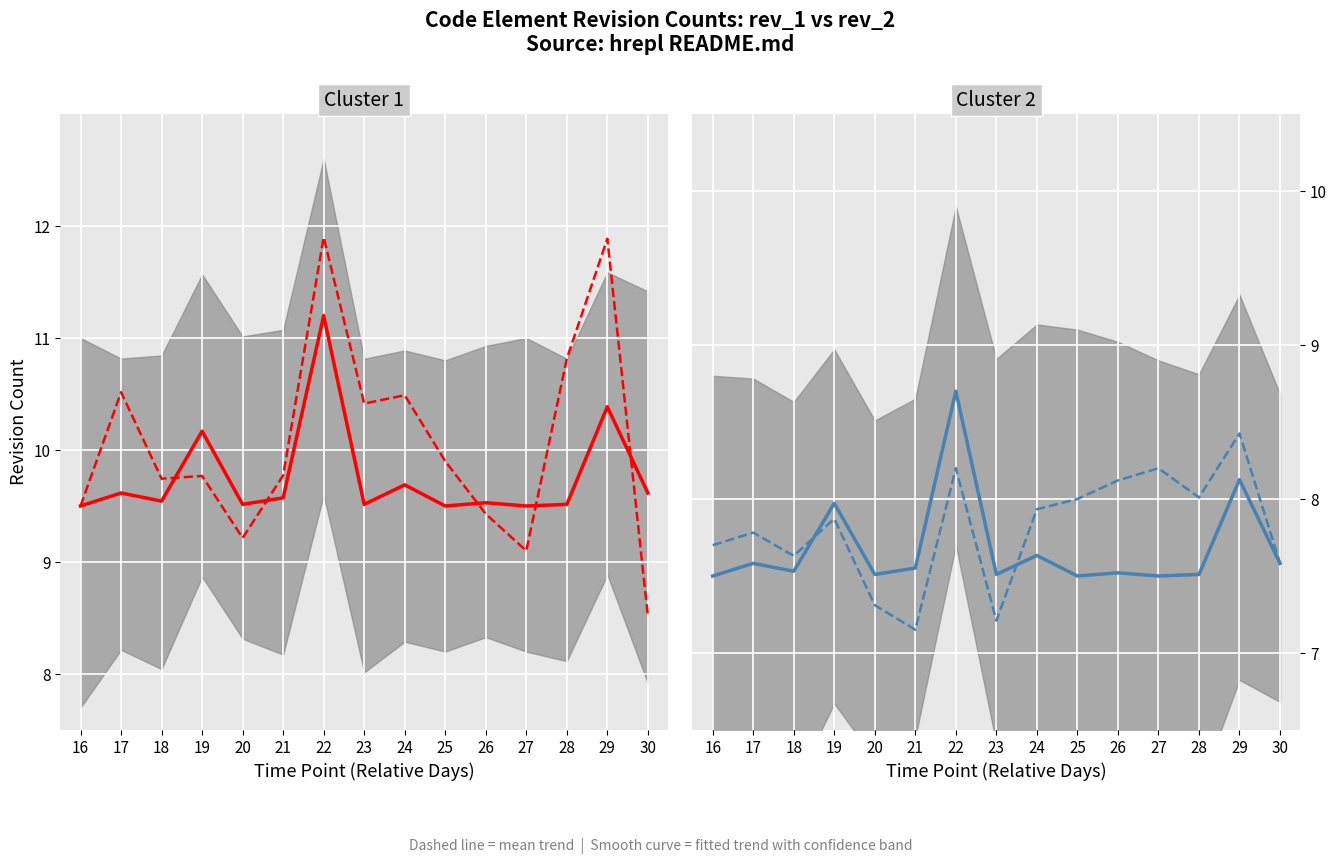

What is the average value of the rev_2 (mean trend) series?

7.8